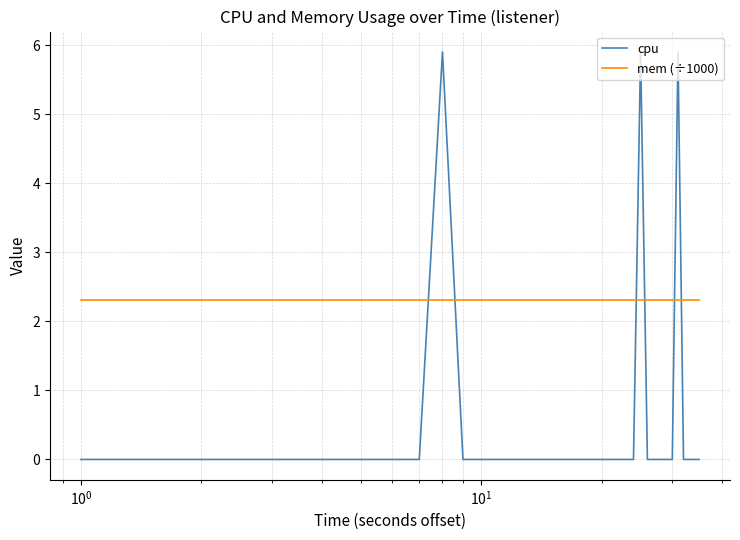

What are all the series names shown in the legend?

cpu, mem (÷1000)